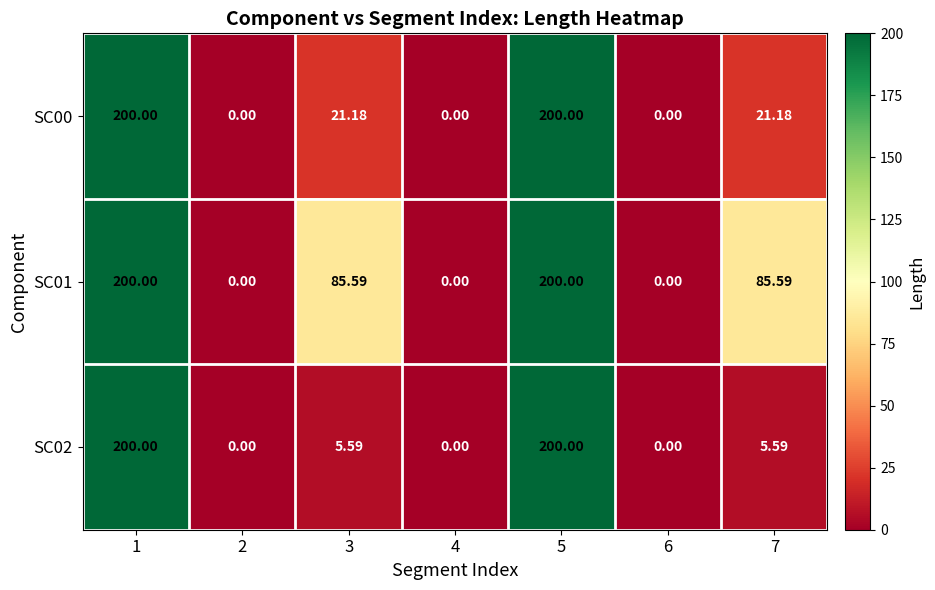

Is the value of SC01 at 1 greater than the value of SC00 at 4?

Yes